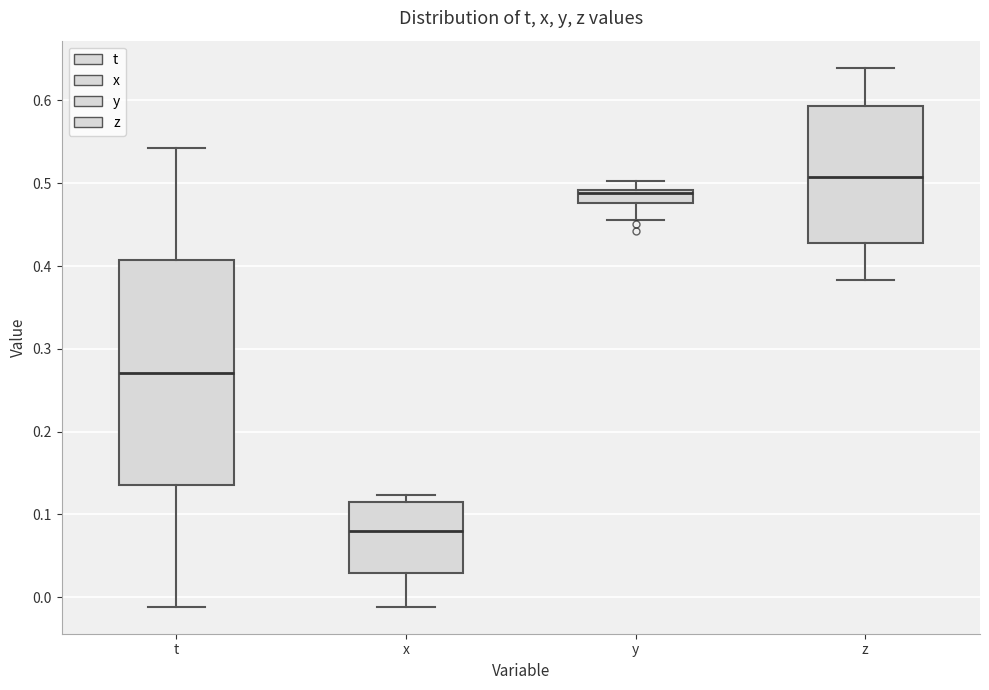

Comparing the boxes themselves (not the whiskers), which one is the tallest?

t